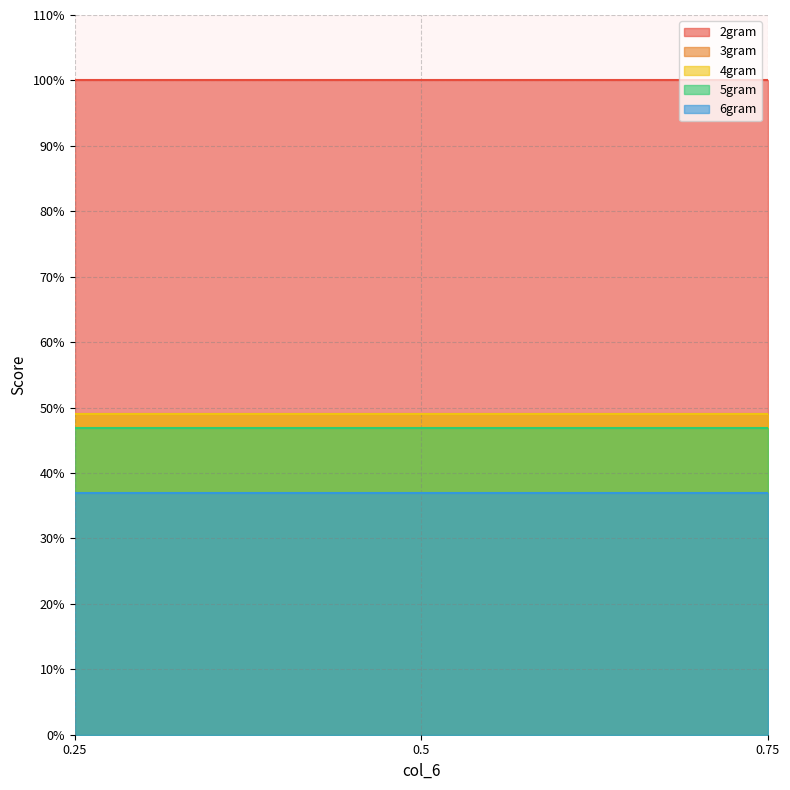

Is the value of 3gram at 0.5 greater than the value of 4gram at 0.5?

Yes